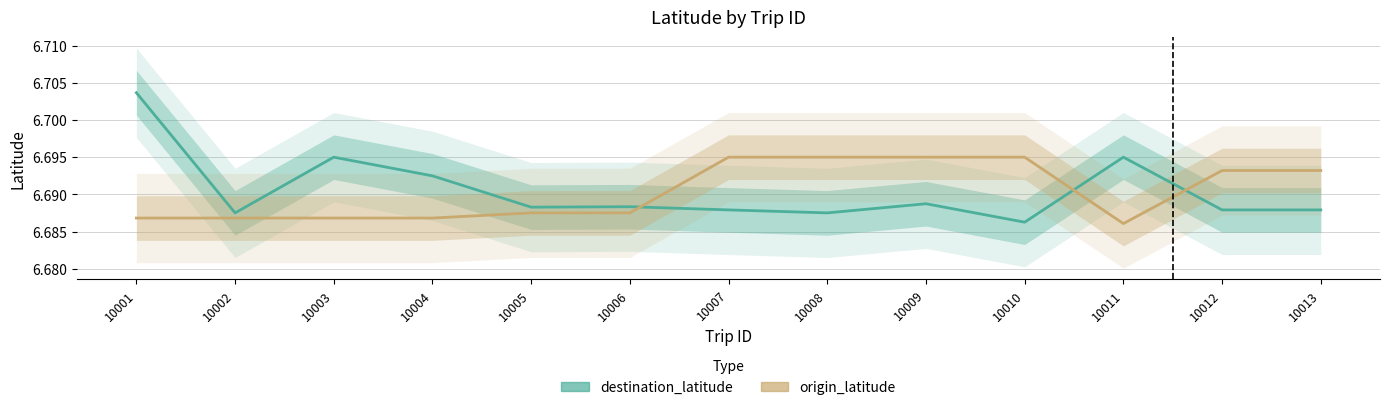

Is this an area chart (filled region under the line)?

No